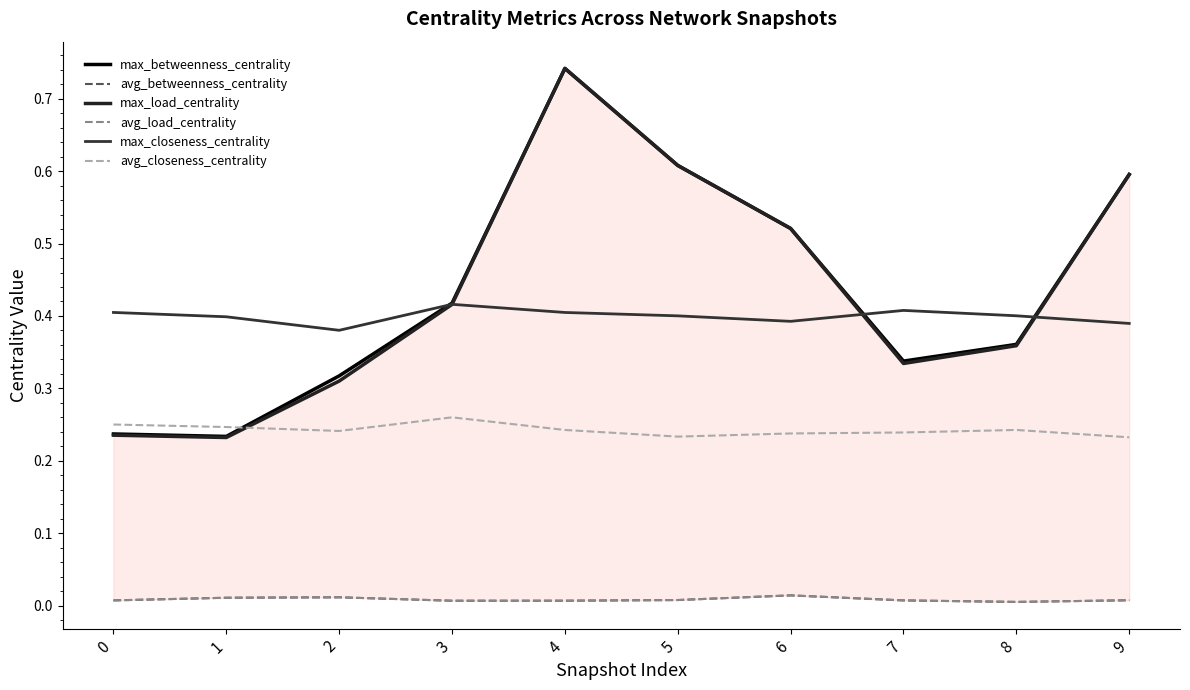

Reading left to right, what are all the values shown in this chart?

max_betweenness_centrality: 0.2	0.2	0.3	0.4	0.7	0.6	0.5	0.3	0.4	0.6
avg_betweenness_centrality: 0.0	0.0	0.0	0.0	0.0	0.0	0.0	0.0	0.0	0.0
max_load_centrality: 0.2	0.2	0.3	0.4	0.7	0.6	0.5	0.3	0.4	0.6
avg_load_centrality: 0.0	0.0	0.0	0.0	0.0	0.0	0.0	0.0	0.0	0.0
max_closeness_centrality: 0.4	0.4	0.4	0.4	0.4	0.4	0.4	0.4	0.4	0.4
avg_closeness_centrality: 0.3	0.2	0.2	0.3	0.2	0.2	0.2	0.2	0.2	0.2